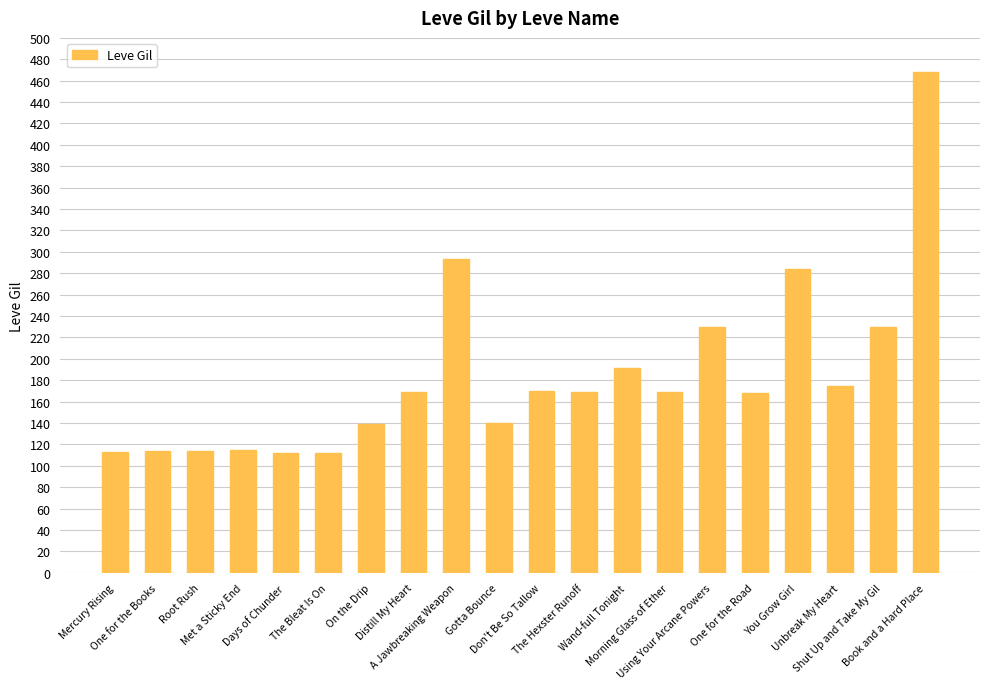

Count the number of data series in this chart.

1